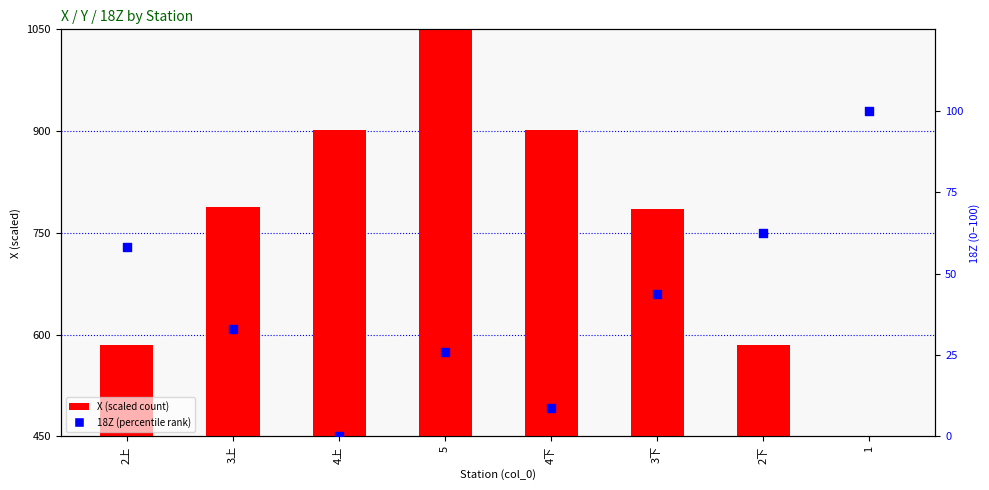

At which category is the sum across all series the highest?

5